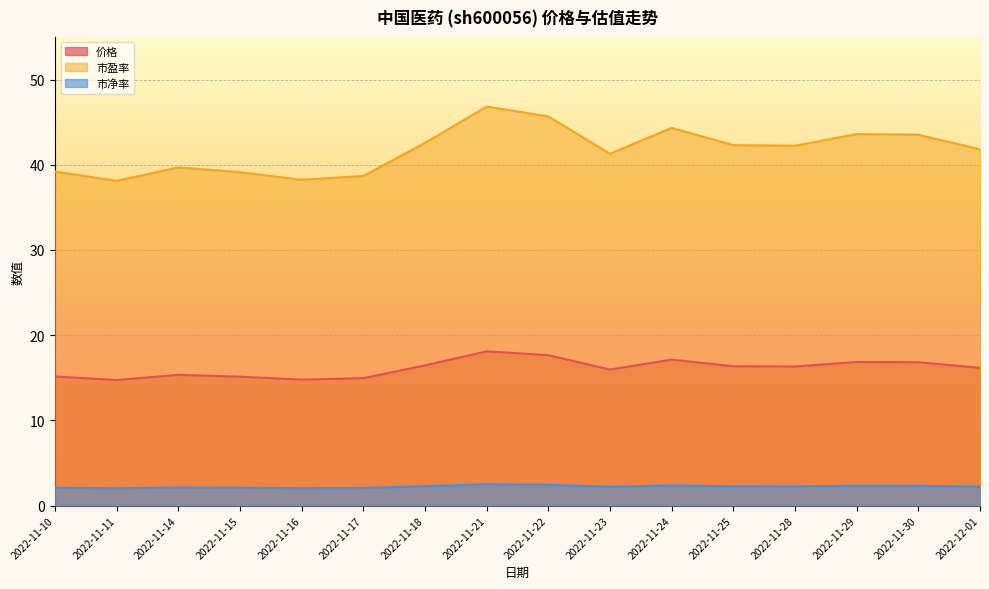

At how many categories does at least one series exceed 15?

16